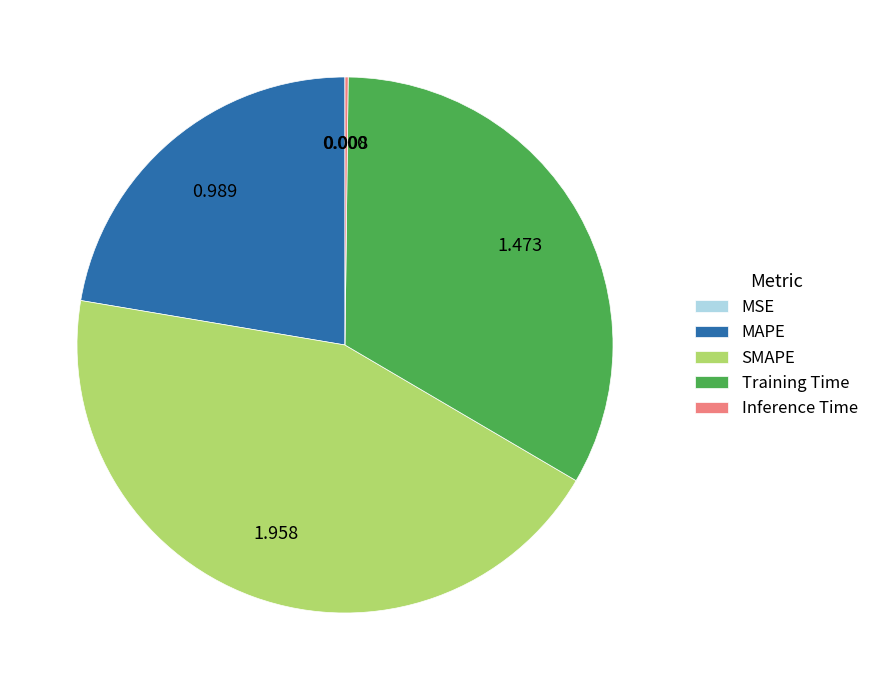

True or false: MAPE accounts for 22% of the total.

True